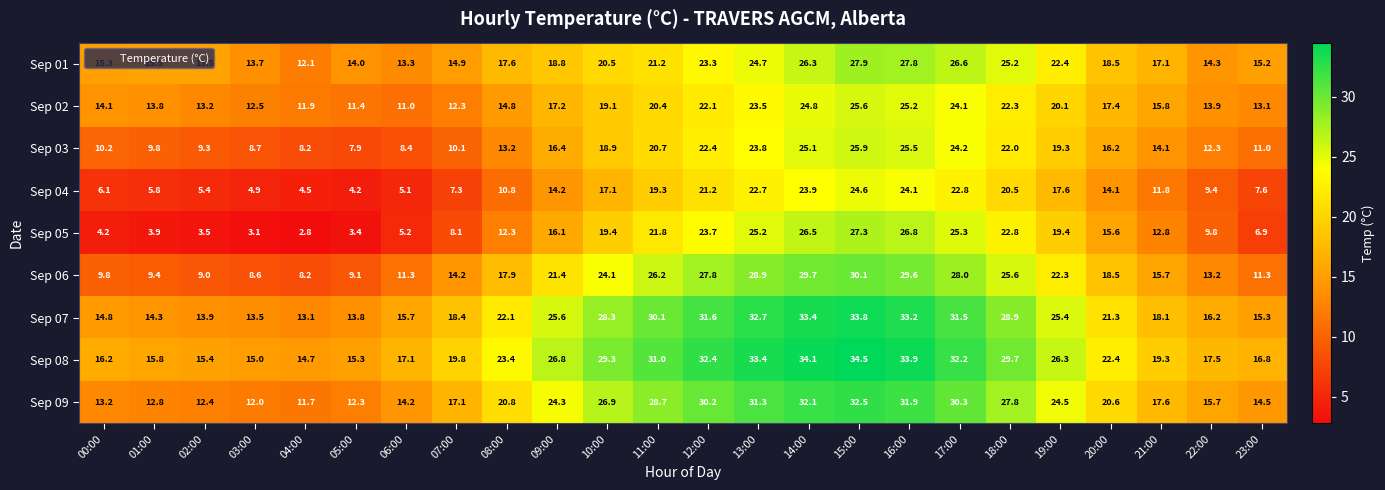

How many distinct data groups are displayed?

9